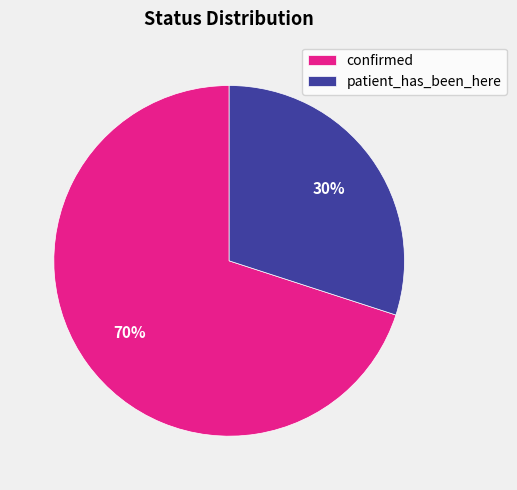

Rank the categories by value from lowest to highest.

patient_has_been_here, confirmed